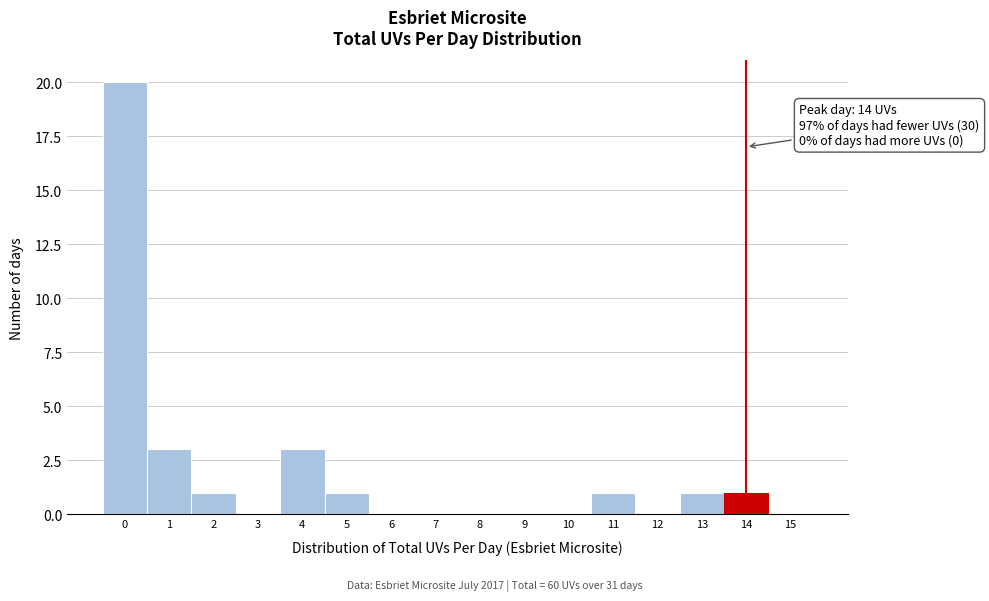

Which range on the x-axis has the tallest bar?

-0.5 to 0.5